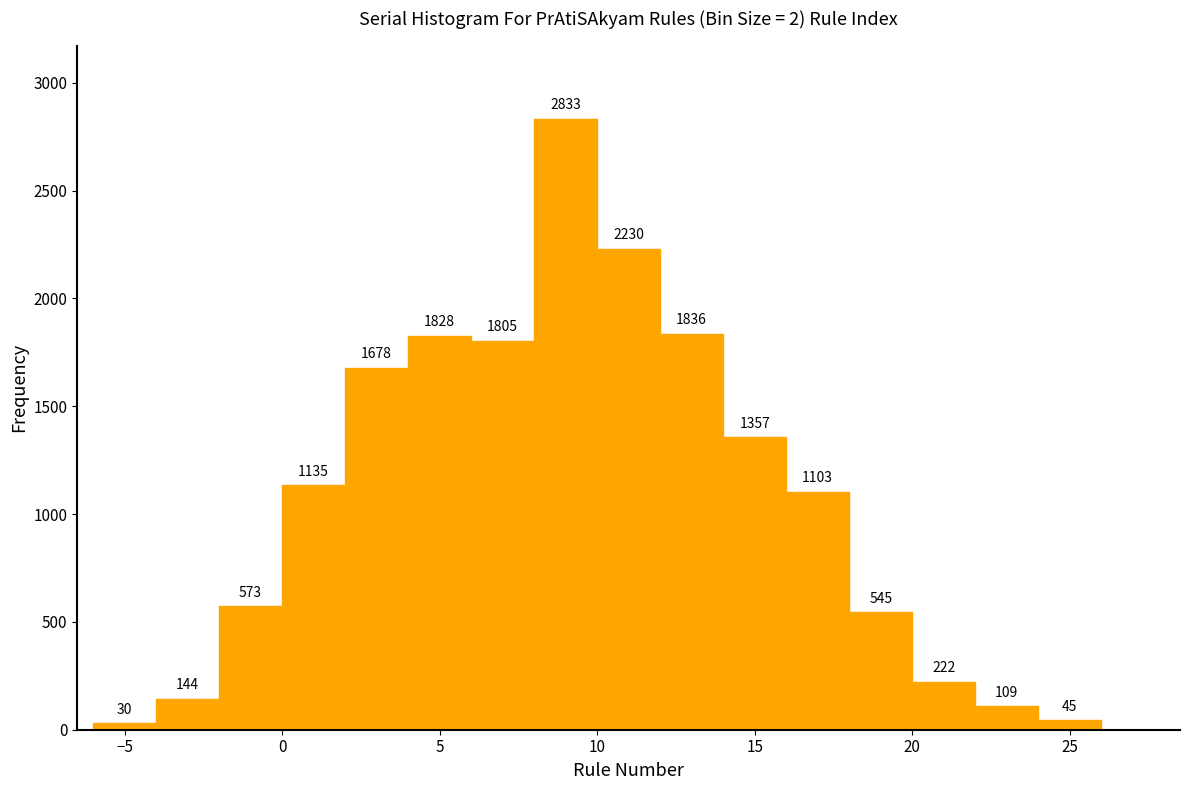

Over which range of the x-axis is the bar tallest?

8 to 10